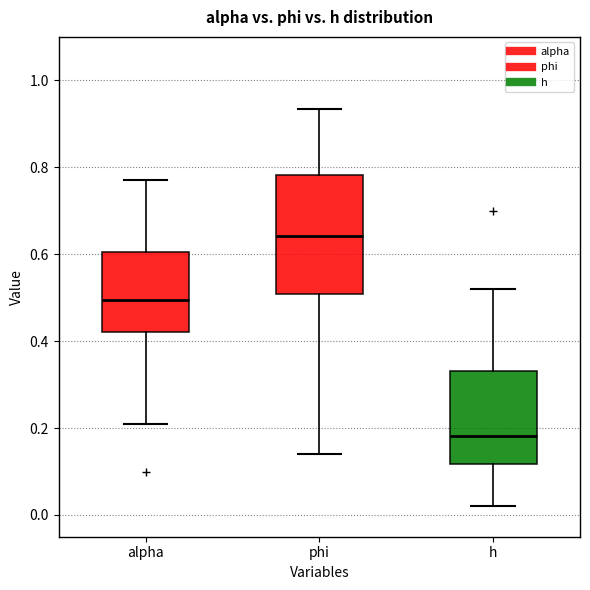

Which box's median line is the lowest?

h